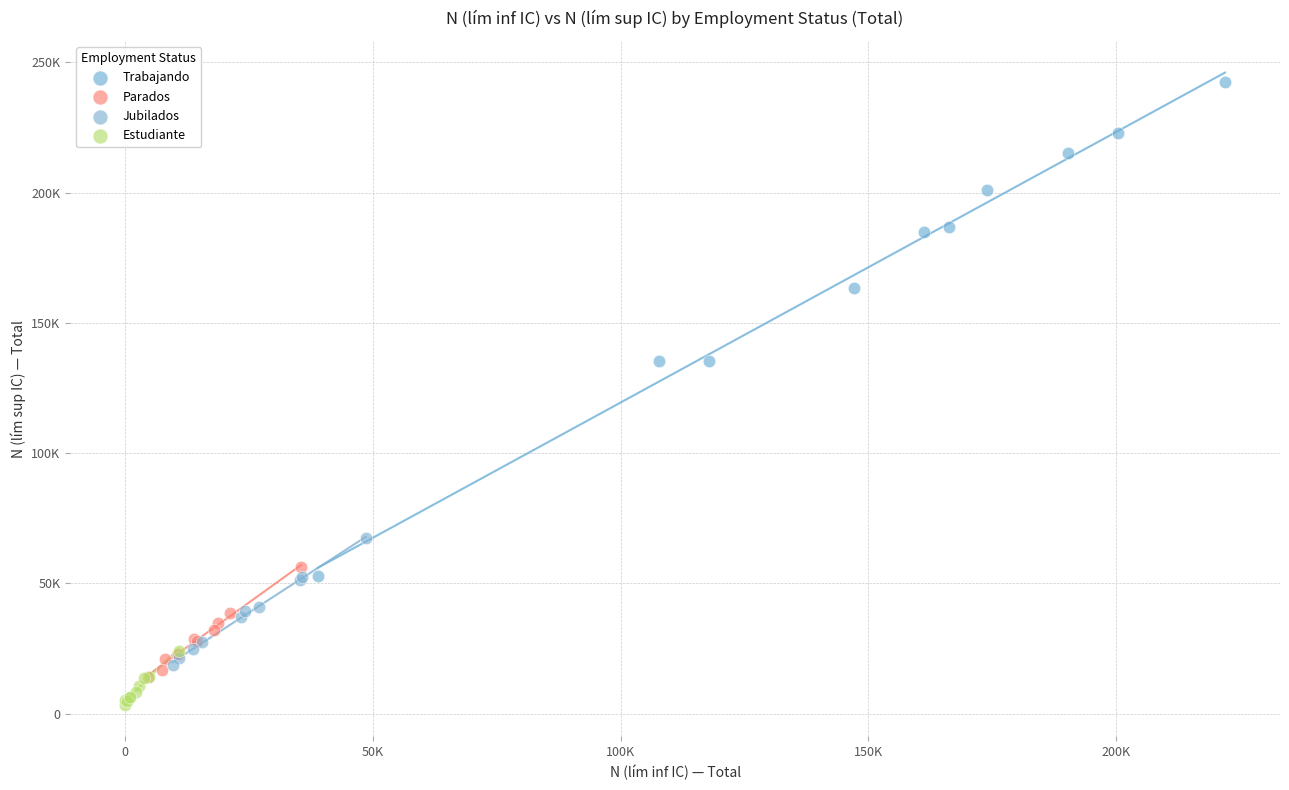

Which series reaches the maximum Y coordinate?

Trabajando